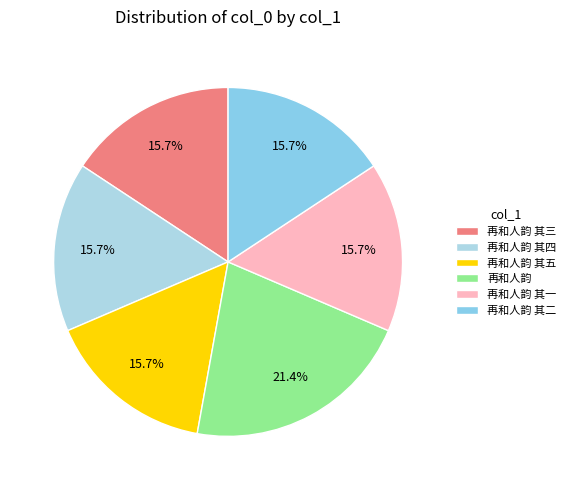

How many segments does this pie chart have?

6